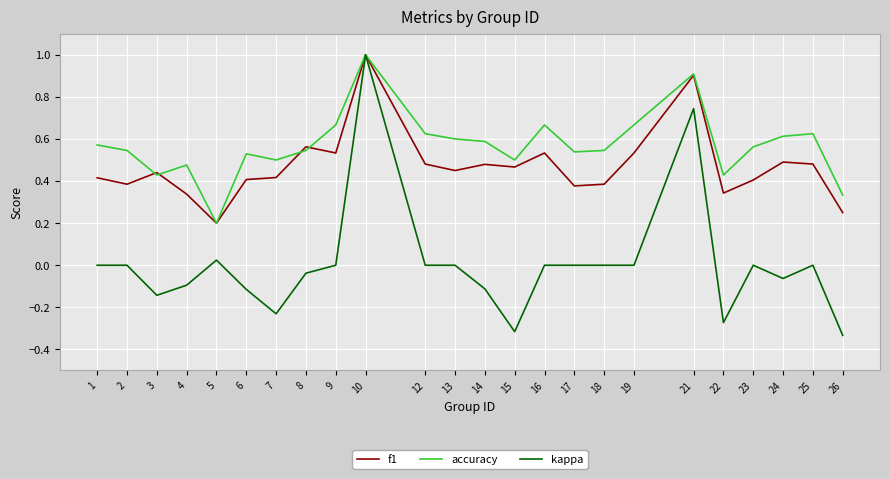

The accuracy series shows 0.5 at 15. True or false?

True